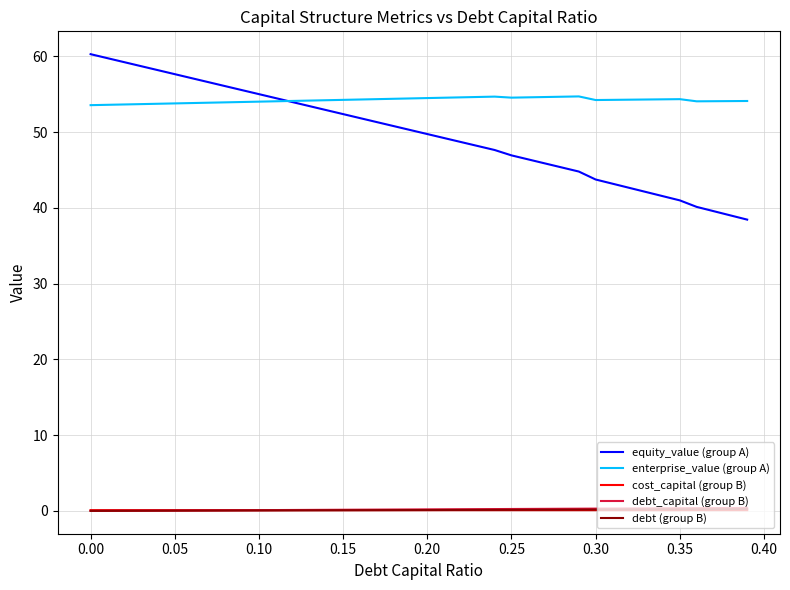

How many times do cost_capital (group B) and debt_capital (group B) cross each other?

1